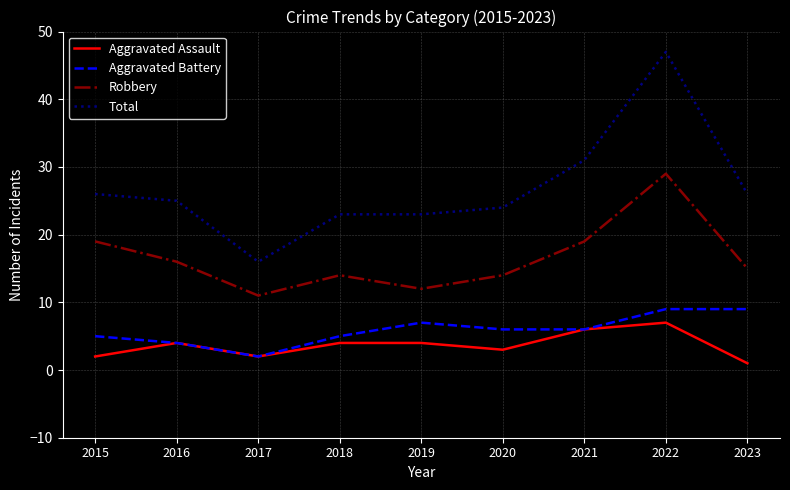

What is the total value across all series at 2018?

46